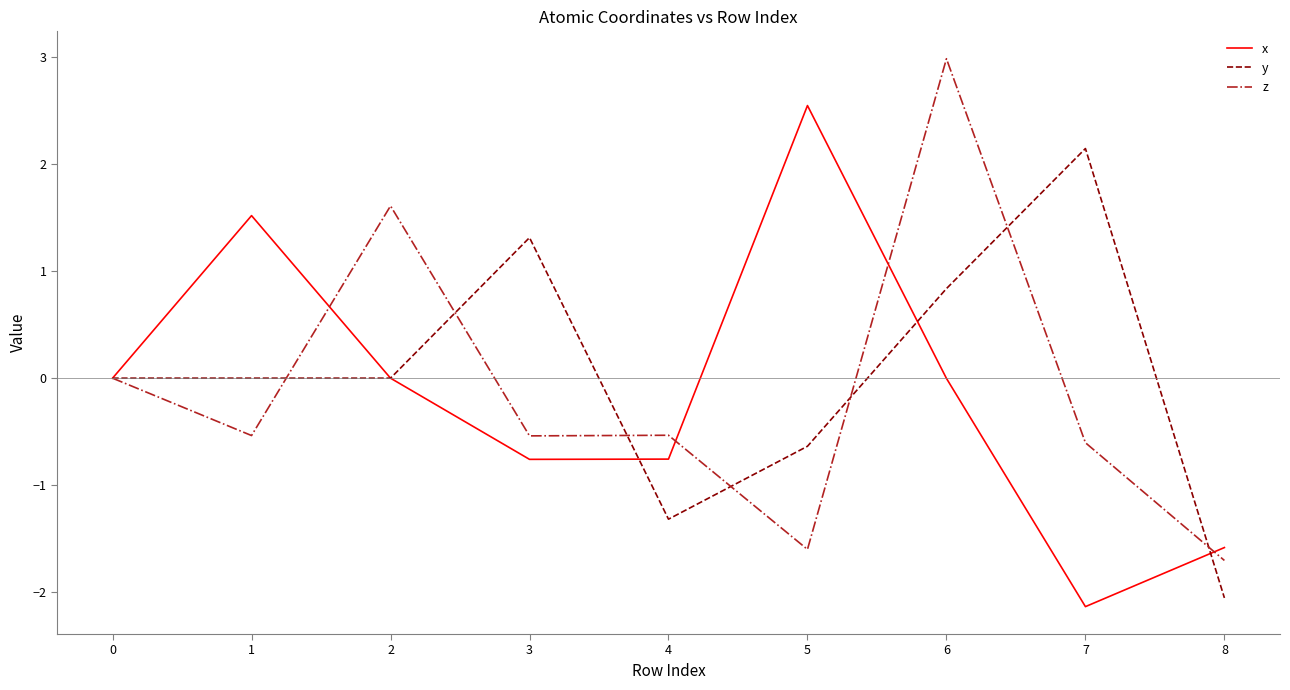

The x series shows 0.7 at 1. True or false?

False